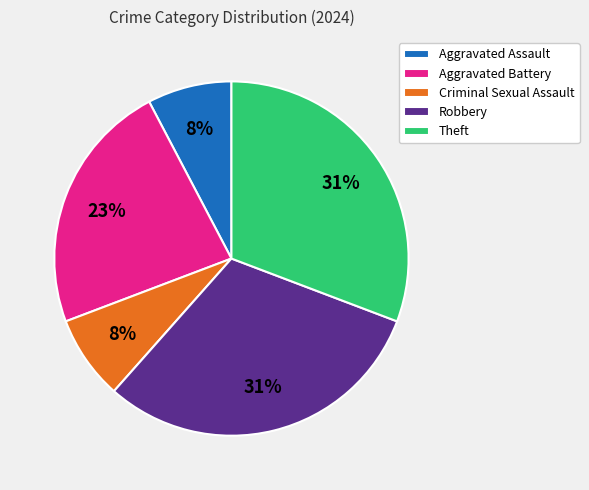

What percentage is the Theft slice, to the nearest percent?

31%